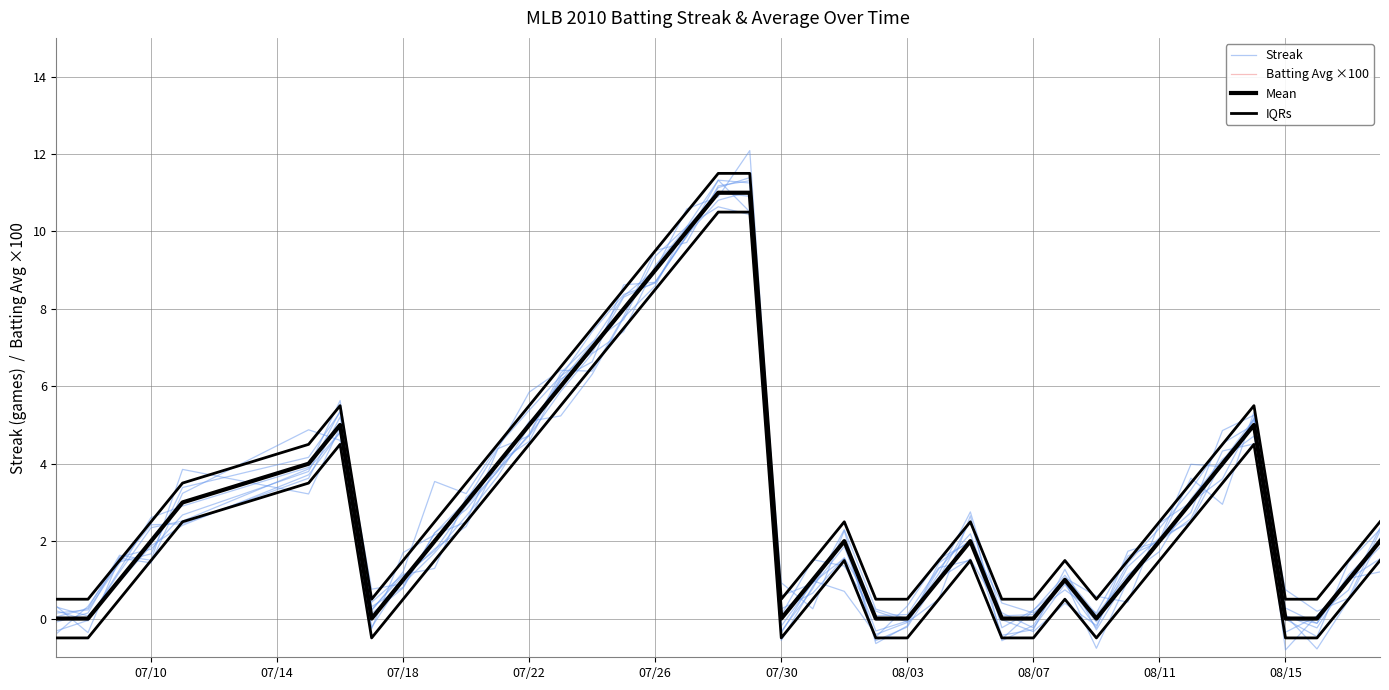

At which label does Batting Avg ×100 first exceed 31?

07/10